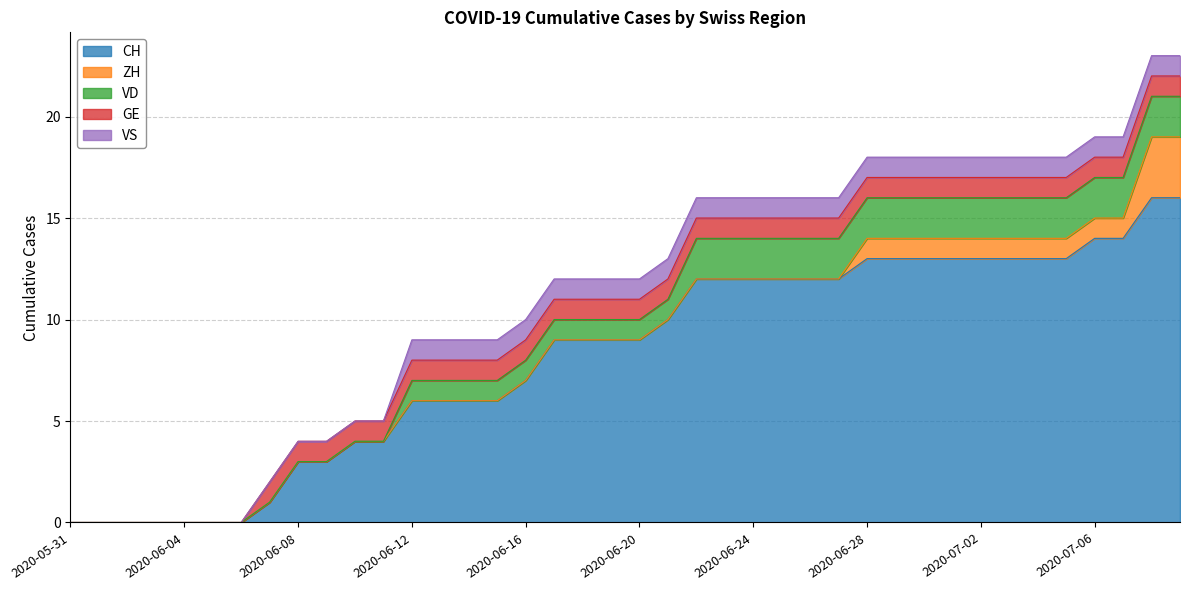

Which category has the lowest value in the VS series?

2020-05-31